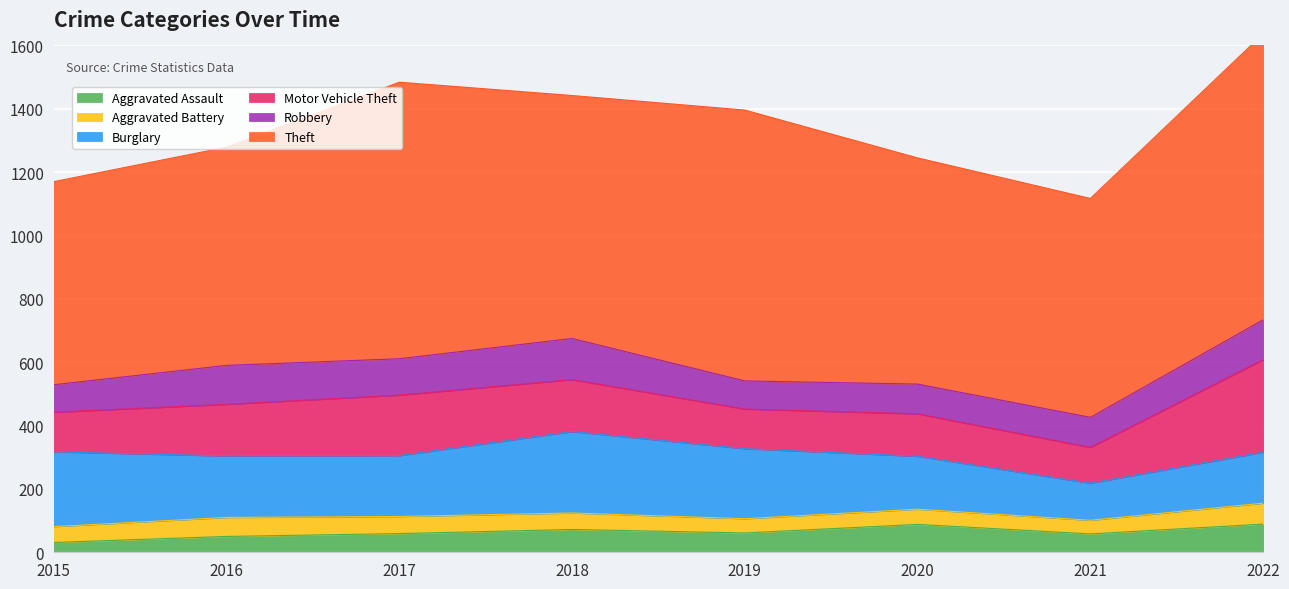

How many data points in Aggravated Battery are less than 52?

4